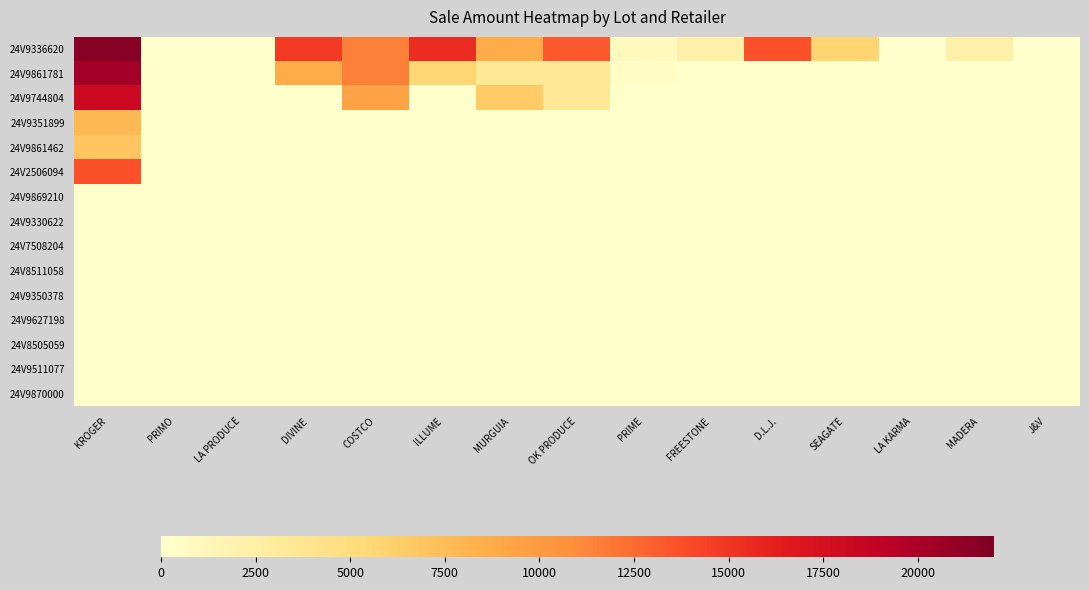

At which category is the sum across all series the highest?

KROGER